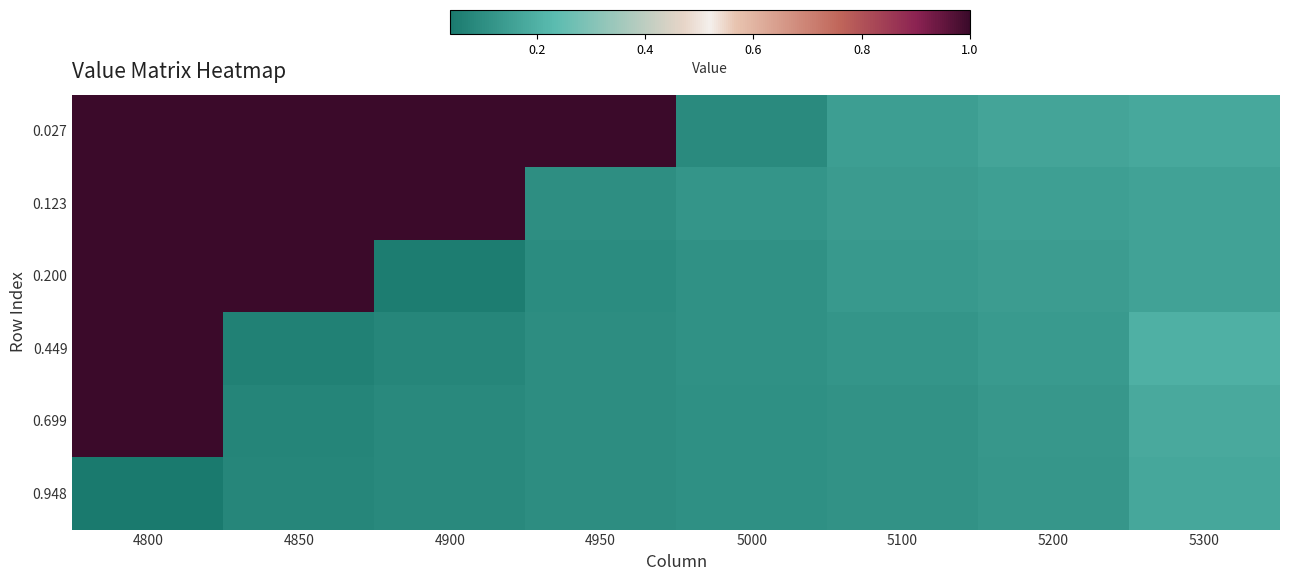

Reading left to right, what are all the values shown in this chart?

0.027: 4800=1.0	4850=1.0	4900=1.0	4950=1.0	5000=0.1	5100=0.1	5200=0.2	5300=0.2
0.123: 4800=1.0	4850=1.0	4900=1.0	4950=0.1	5000=0.1	5100=0.1	5200=0.2	5300=0.2
0.200: 4800=1.0	4850=1.0	4900=0.1	4950=0.1	5000=0.1	5100=0.1	5200=0.1	5300=0.2
0.449: 4800=1.0	4850=0.1	4900=0.1	4950=0.1	5000=0.1	5100=0.1	5200=0.1	5300=0.2
0.699: 4800=1.0	4850=0.1	4900=0.1	4950=0.1	5000=0.1	5100=0.1	5200=0.1	5300=0.2
0.948: 4800=0.0	4850=0.1	4900=0.1	4950=0.1	5000=0.1	5100=0.1	5200=0.1	5300=0.2